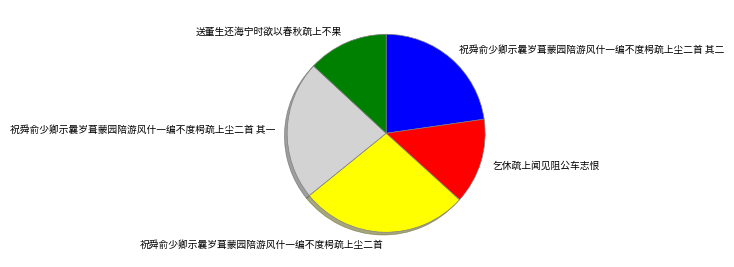

True or false: 祝舜俞少卿示曩岁葺蒙园陪游风什一编不度枵疏上尘二首 accounts for 33% of the total.

False